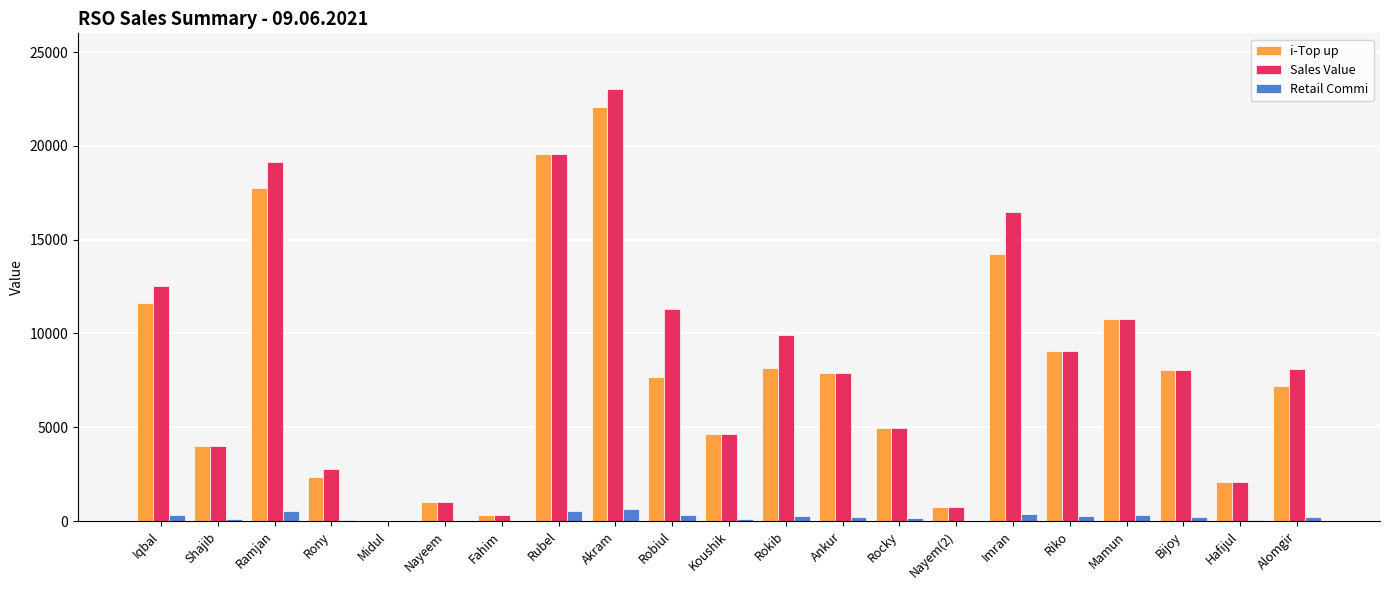

Is the value of Sales Value at Rony greater than the value of Retail Commi at Fahim?

Yes